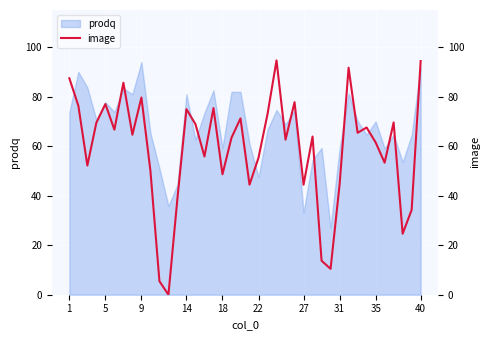

How many data points does each series have?

40